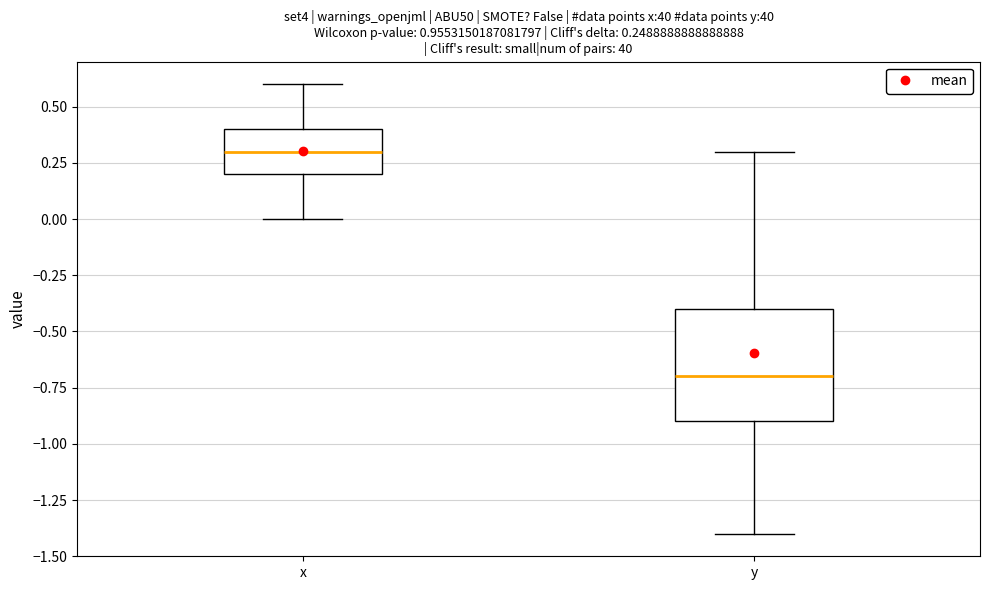

Which box is the tallest, from its lower edge to its upper edge?

y